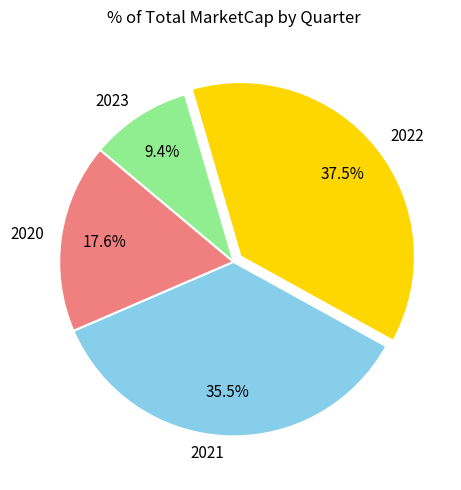

What is the total percentage of 2023 and 2022?

46.9%